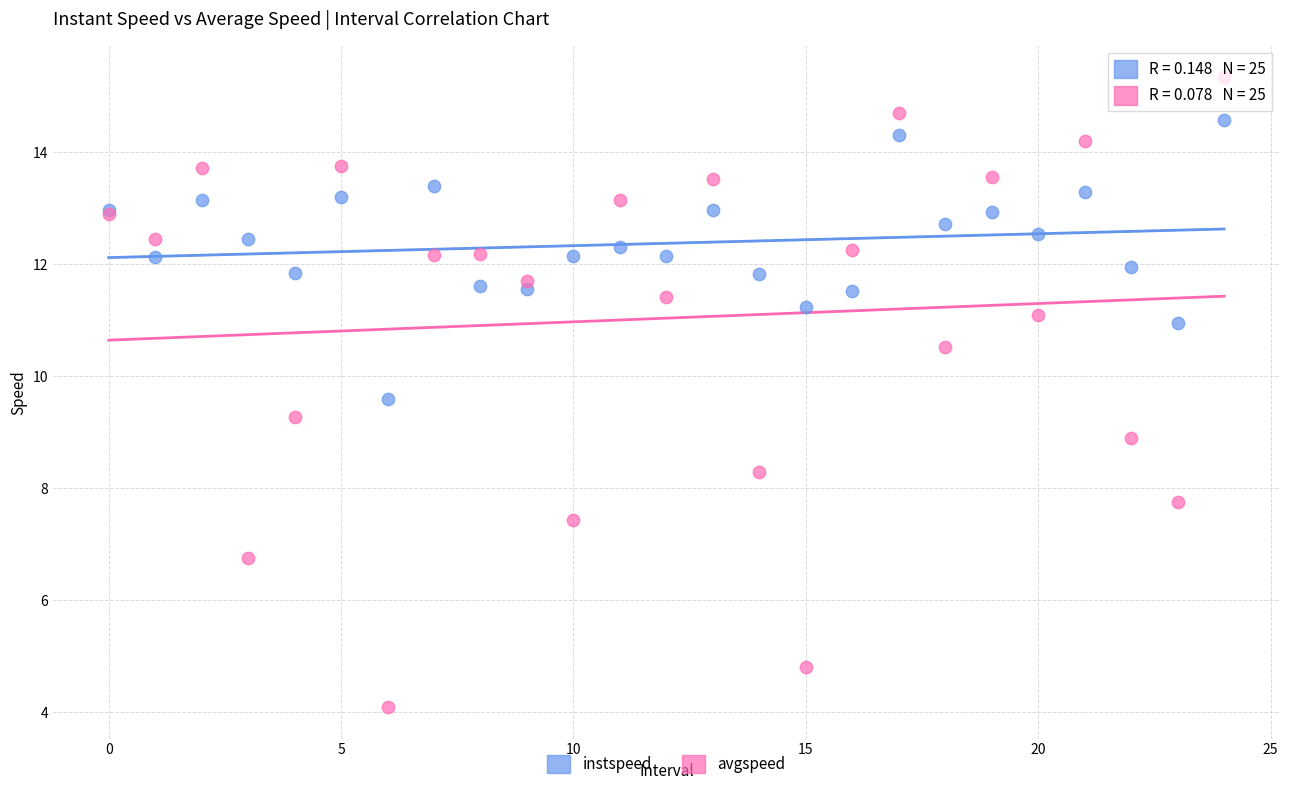

Which series has the widest spread of Y values?

avgspeed